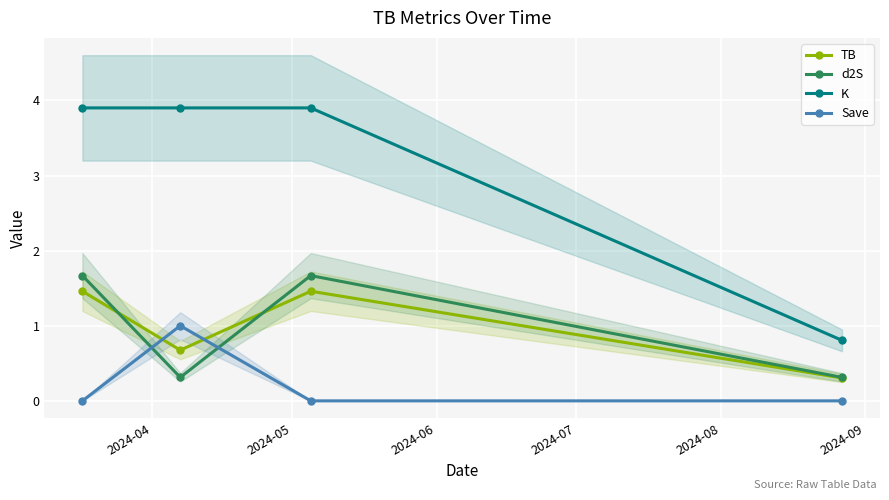

What is the value of the TB point at the 3rd from the left?

1.5